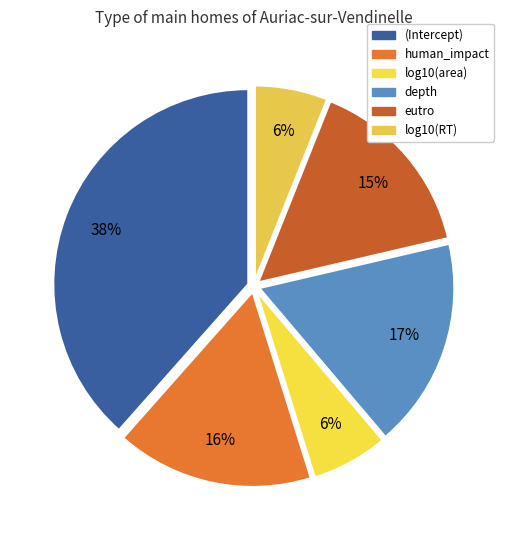

Is there any slice that represents more than half of the pie?

No